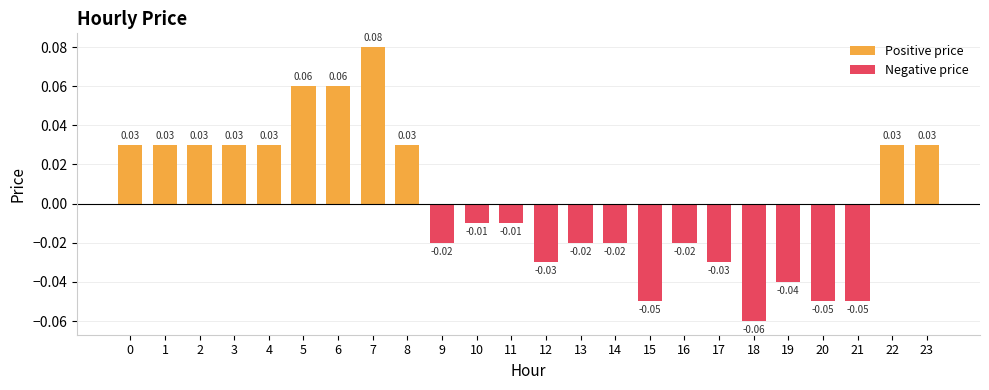

What are all the series names shown in the legend?

Positive price, Negative price